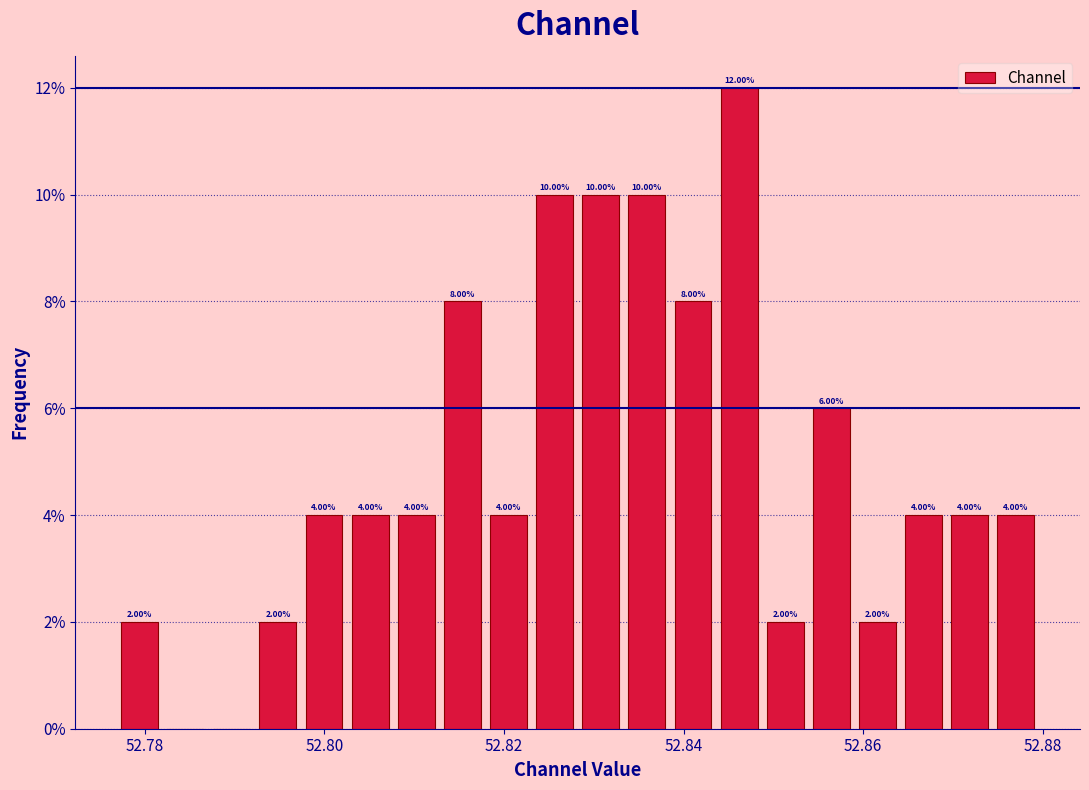

Read against the x-axis, roughly where is the centre of the tallest bar?

52.846